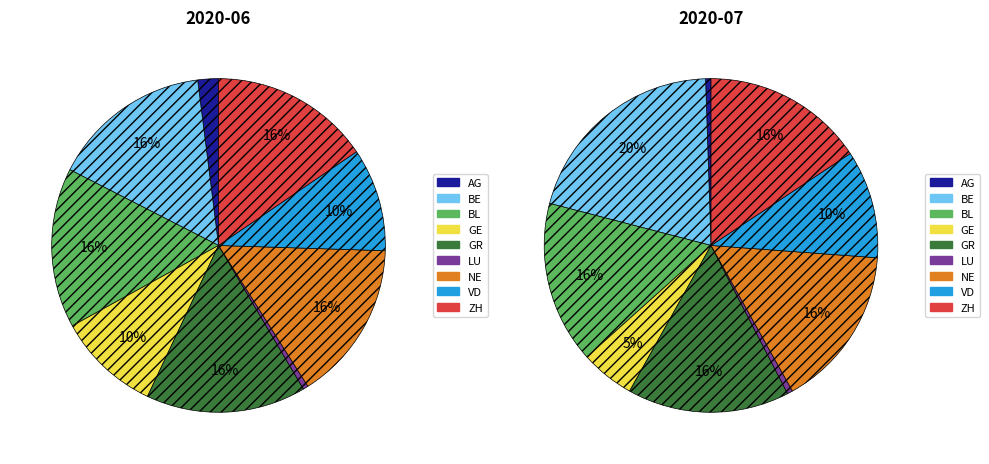

What is the total percentage of 2020-07 and 2020-06?

100.0%